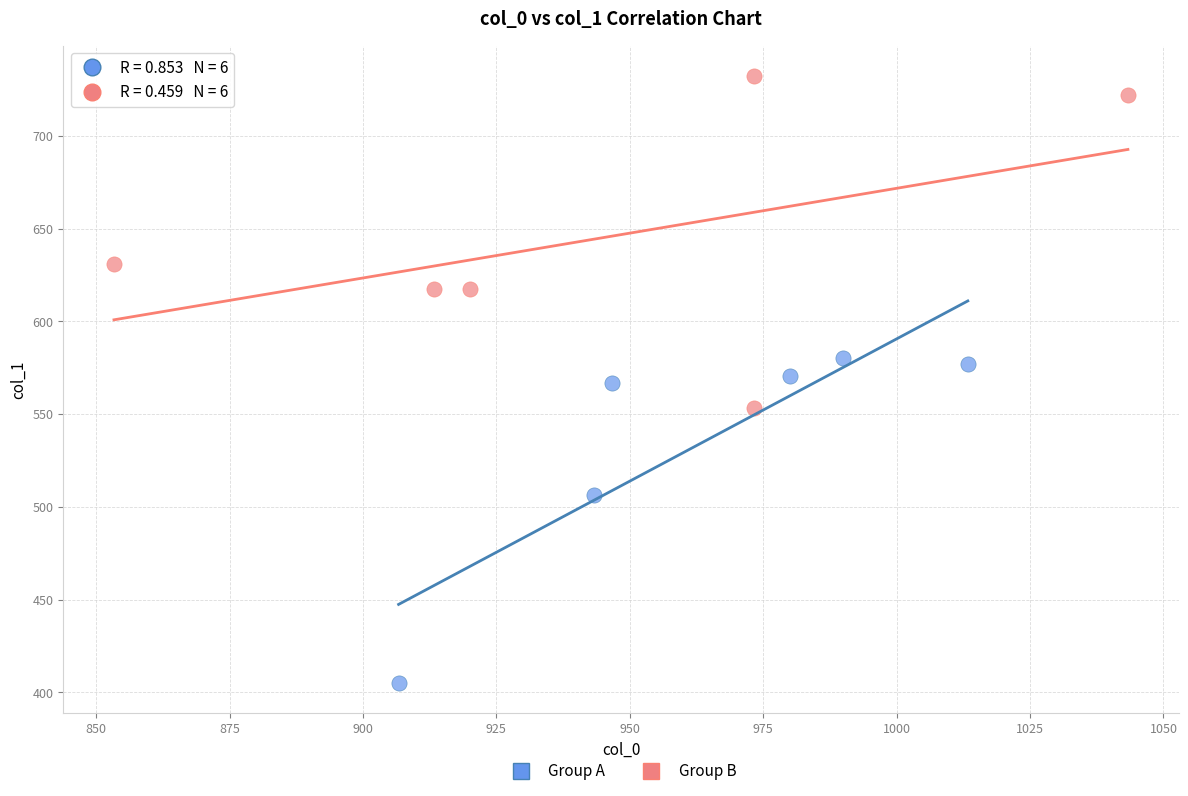

Which series reaches the minimum Y coordinate?

Group A